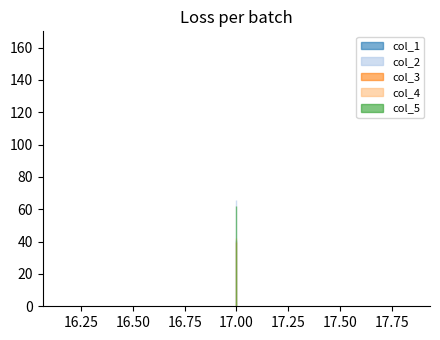

What is the difference between the highest and lowest values at 17?

26